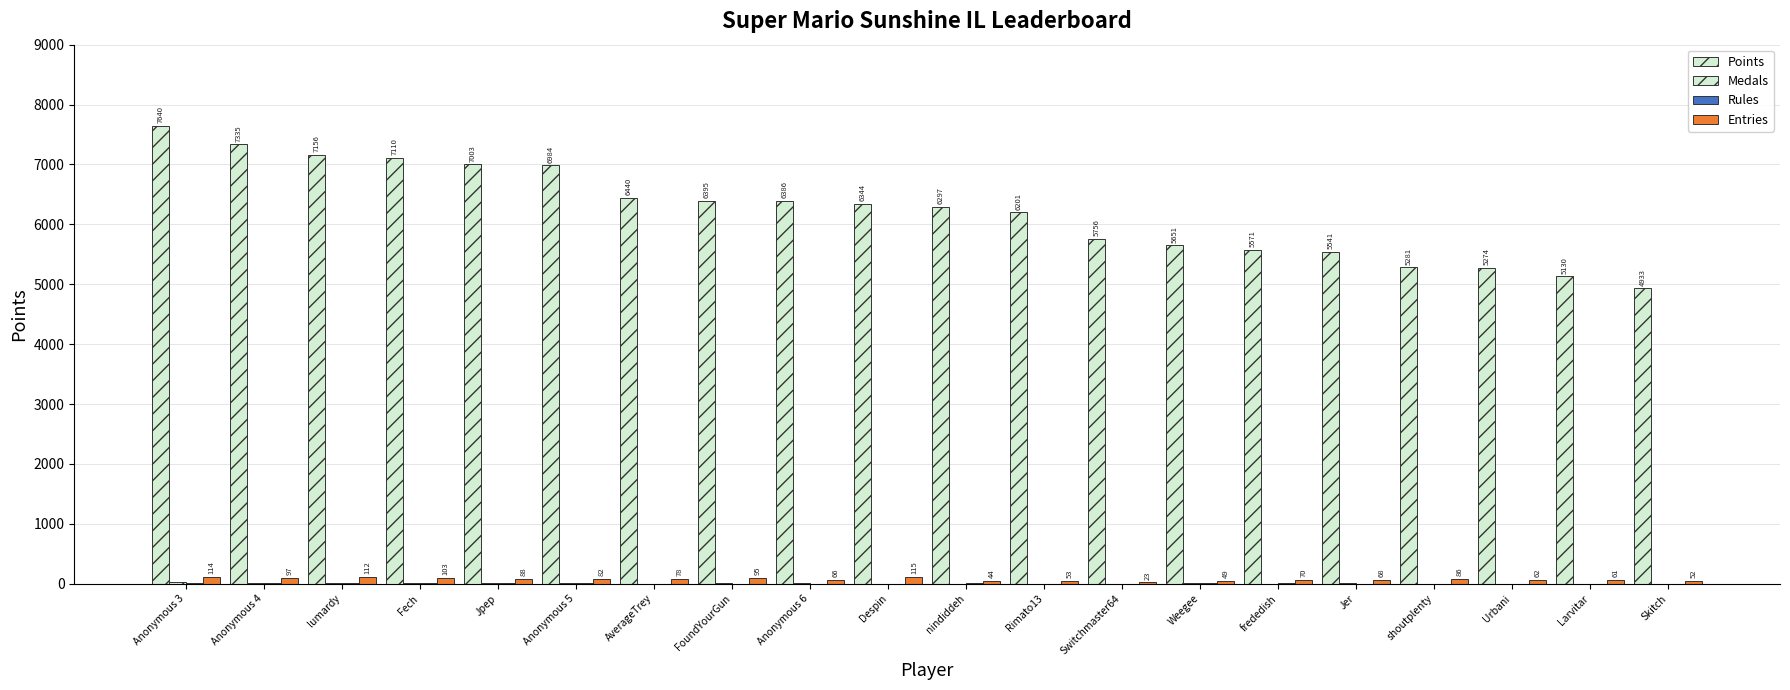

Reading right to left, list all the values displayed in this chart.

Points: 4933	5130	5274	5281	5541	5571	5651	5756	6201	6297	6344	6386	6395	6440	6984	7003	7110	7156	7335	7640
Medals: 0	0	4	1	7	3	8	1	1	4	4	6	5	2	8	5	11	12	11	26
Rules: 1	0	1	0	1	5	7	0	4	5	1	4	1	4	8	6	12	6	11	20
Entries: 52	61	62	86	68	70	49	23	53	44	115	66	95	78	82	88	103	112	97	114